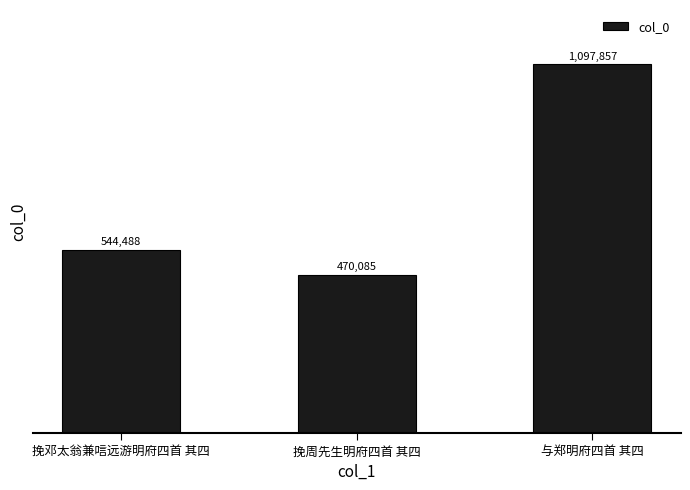

What is the label of the 2nd bar from the right?

挽周先生明府四首 其四